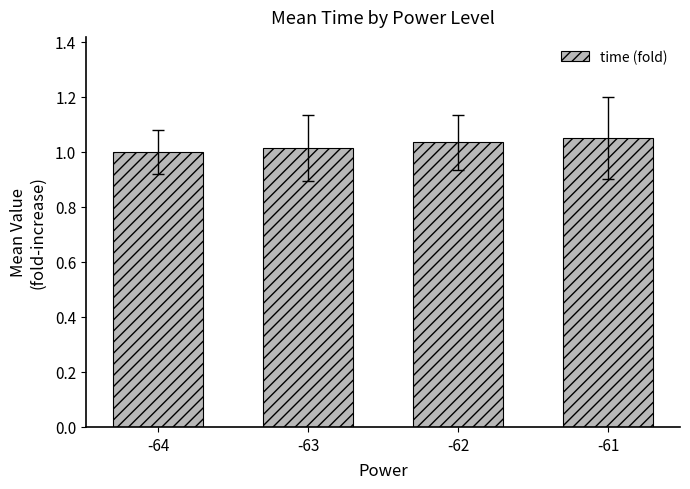

What is the sum of all values?

4.1